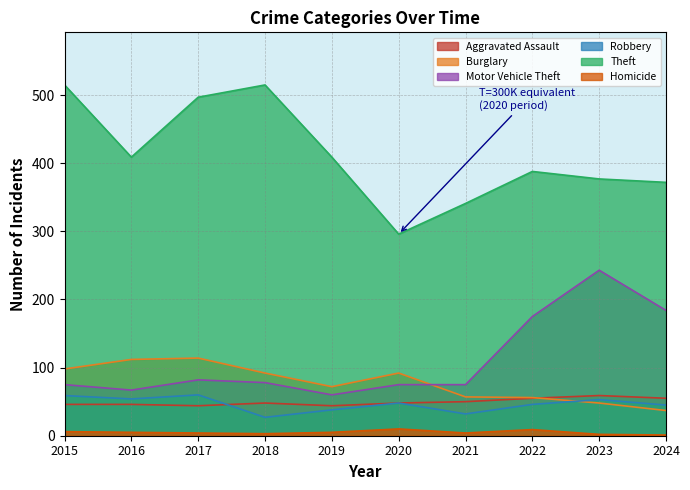

Reading left to right, what are all the values shown in this chart?

Aggravated Assault: 2015=46	2016=46	2017=44	2018=48	2019=44	2020=48	2021=50	2022=55	2023=59	2024=55
Burglary: 2015=98	2016=112	2017=114	2018=92	2019=72	2020=92	2021=57	2022=56	2023=48	2024=37
Motor Vehicle Theft: 2015=75	2016=67	2017=82	2018=78	2019=60	2020=75	2021=75	2022=175	2023=243	2024=184
Robbery: 2015=59	2016=54	2017=60	2018=27	2019=38	2020=48	2021=32	2022=46	2023=53	2024=45
Theft: 2015=515	2016=409	2017=497	2018=515	2019=409	2020=296	2021=341	2022=388	2023=377	2024=372
Homicide: 2015=6	2016=5	2017=4	2018=3	2019=5	2020=10	2021=4	2022=9	2023=2	2024=1